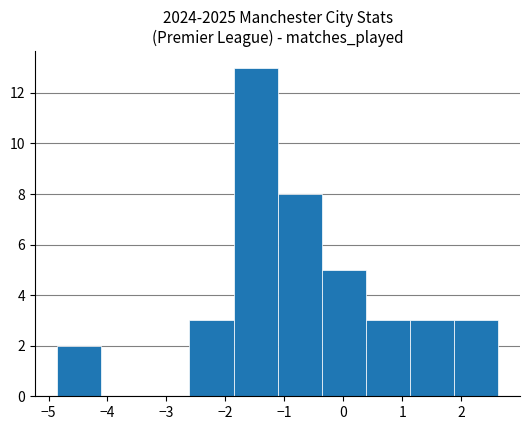

Reading left to right, list every bar in this chart as the range it spans on the x-axis followed by its height. Neither the bar edges nor the heights are printed on the chart, so give them approximately, as read against the axes.

-4.9 to -4.1: 2
-4.1 to -3.4: 0
-3.4 to -2.6: 0
-2.6 to -1.9: 3
-1.9 to -1.1: 13
-1.1 to -0.4: 8
-0.4 to 0.4: 5
0.4 to 1.1: 3
1.1 to 1.9: 3
1.9 to 2.6: 3